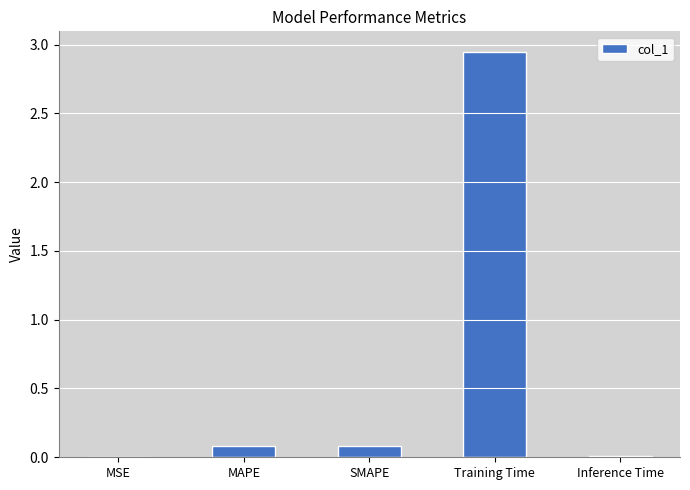

The chart shows a value of 0.0 at MSE. True or false?

True